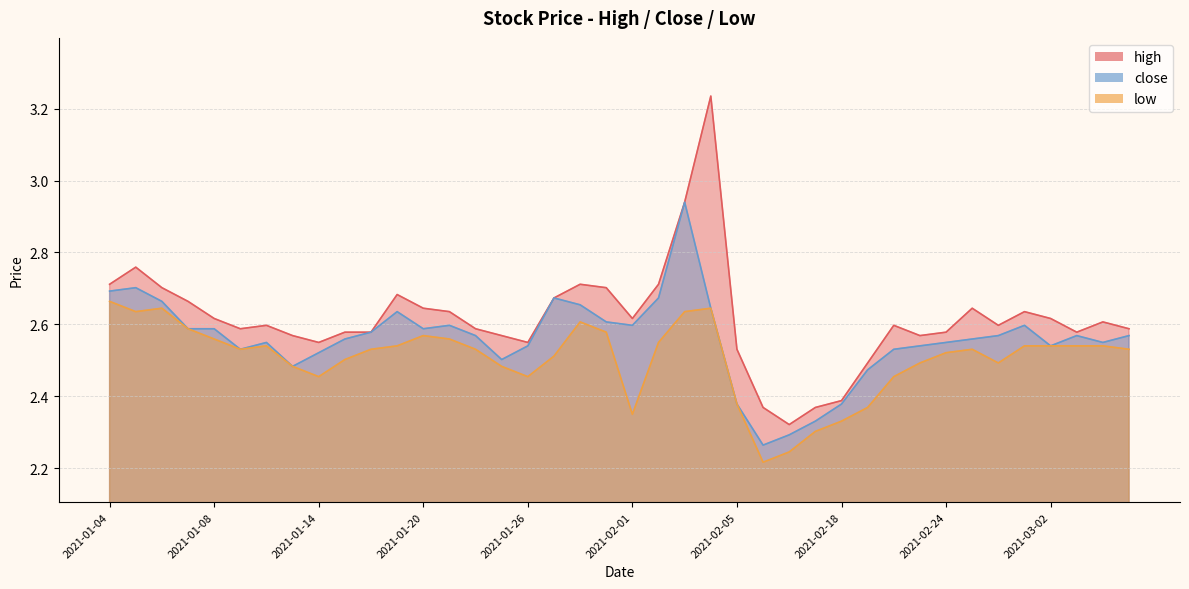

True or false: low and close cross at least once.

False